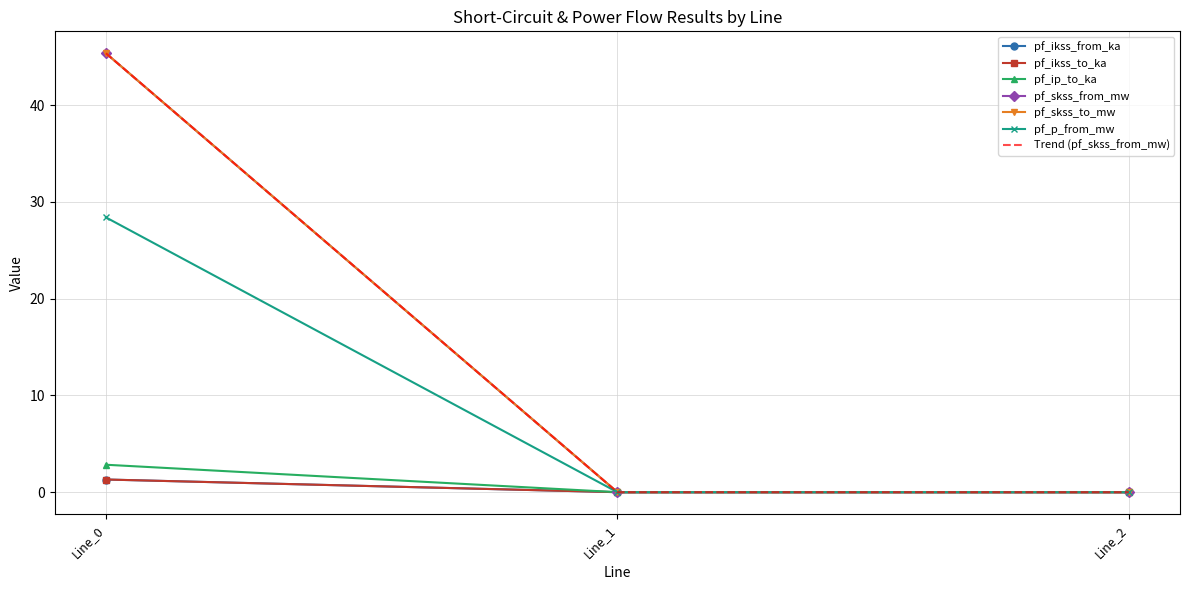

Between Line_2 and Line_1, which is larger?

Line_2